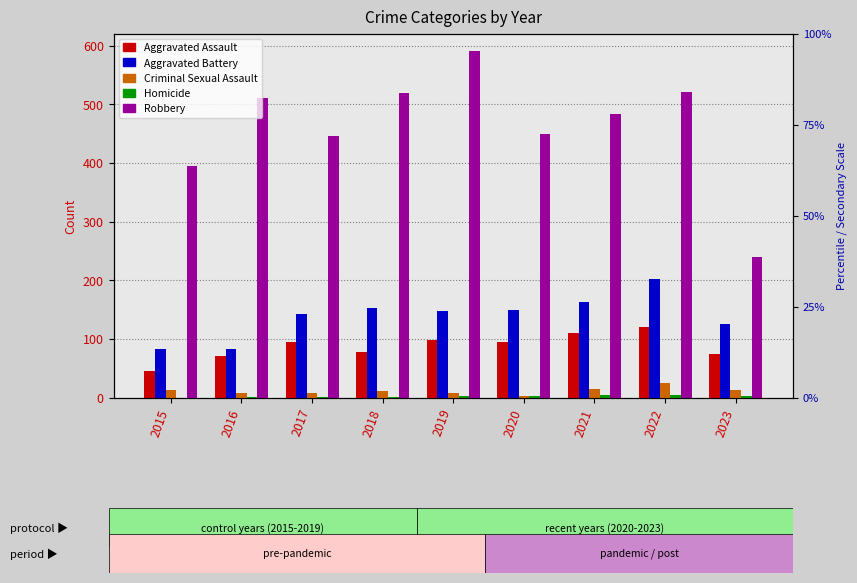

What is the maximum value for Aggravated Assault?

121